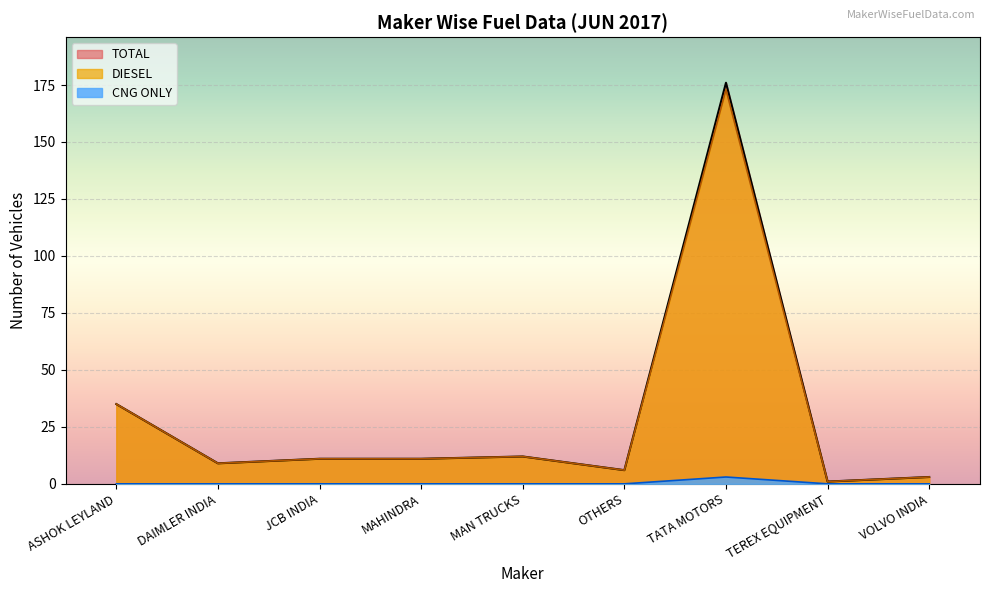

Is it true that DIESEL equals 5 at MAHINDRA?

False